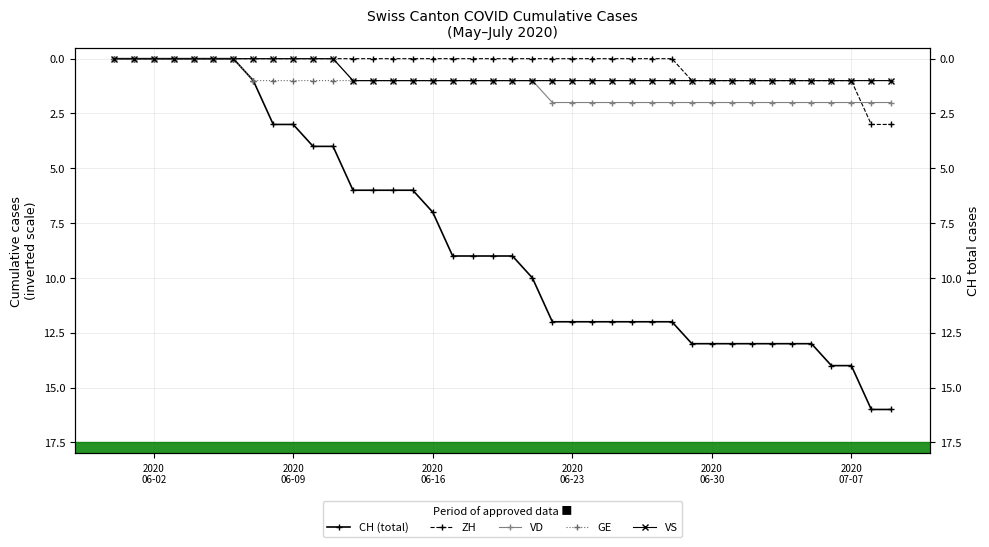

At which label does ZH reach its minimum?

2020
06-02